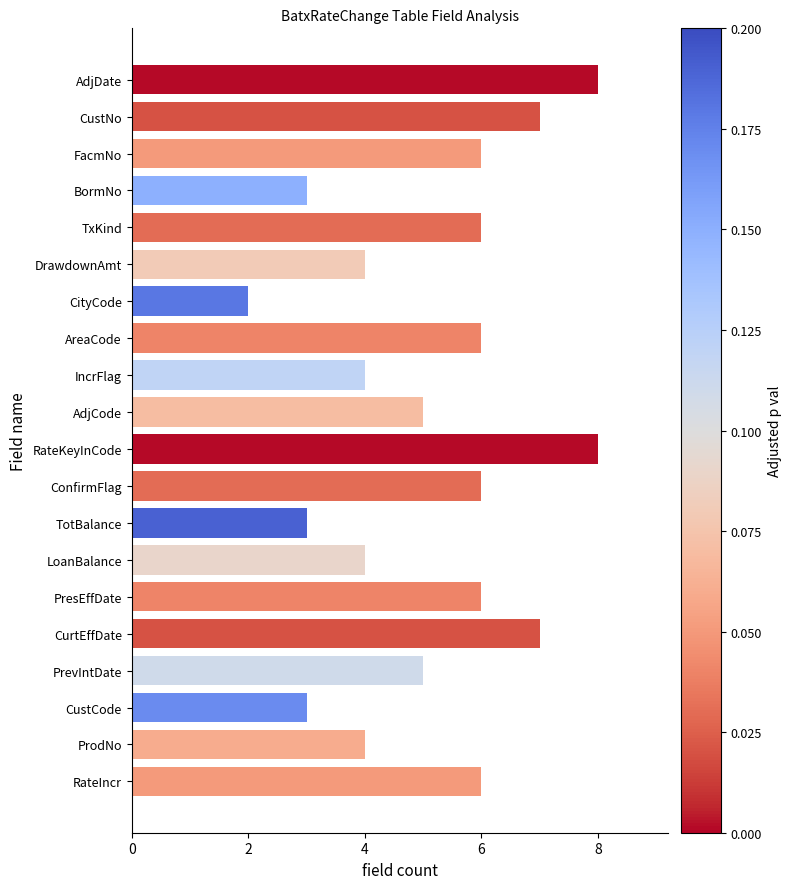

How many series are shown in this chart?

1